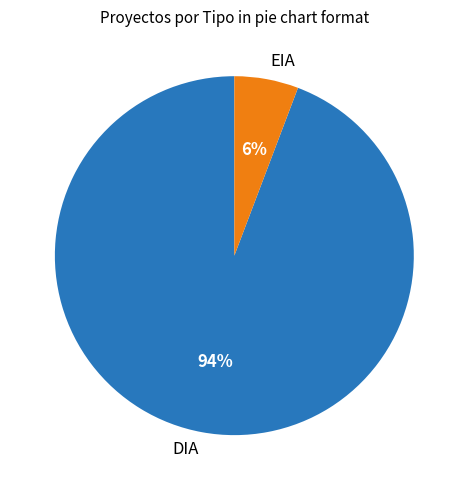

Is DIA the majority of the pie?

Yes